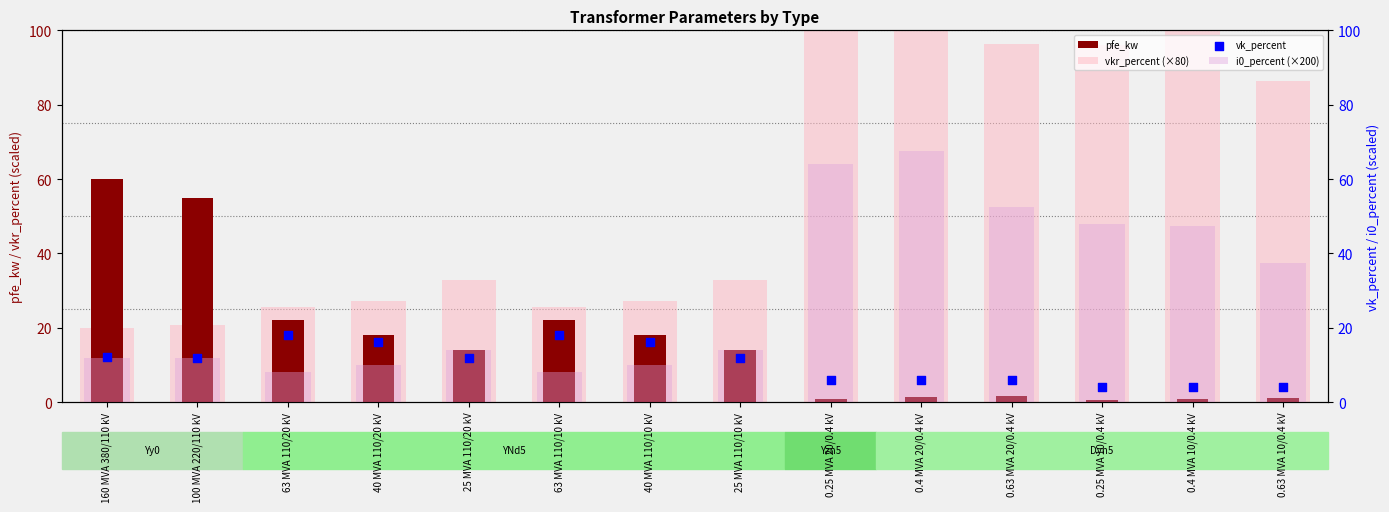

What are all the series names shown in the legend?

pfe_kw, vkr_percent (×80), i0_percent (×200), vk_percent